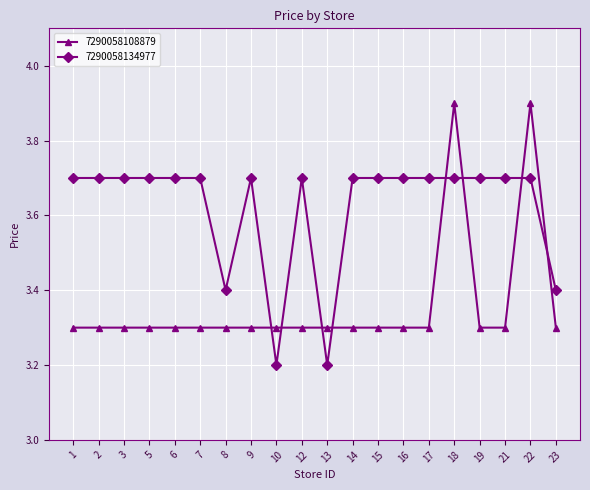

What is the total value across all series at 17?

7.0